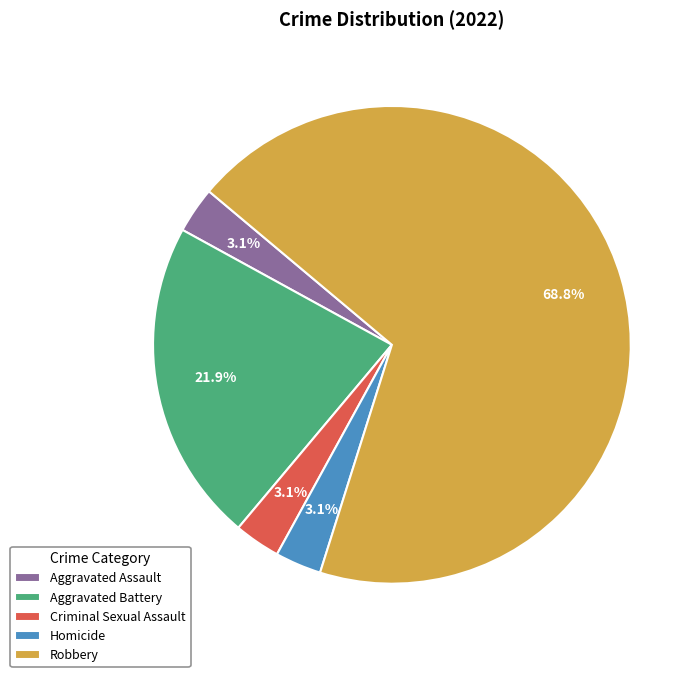

To the nearest percent, what percentage of the pie is Criminal Sexual Assault?

3%